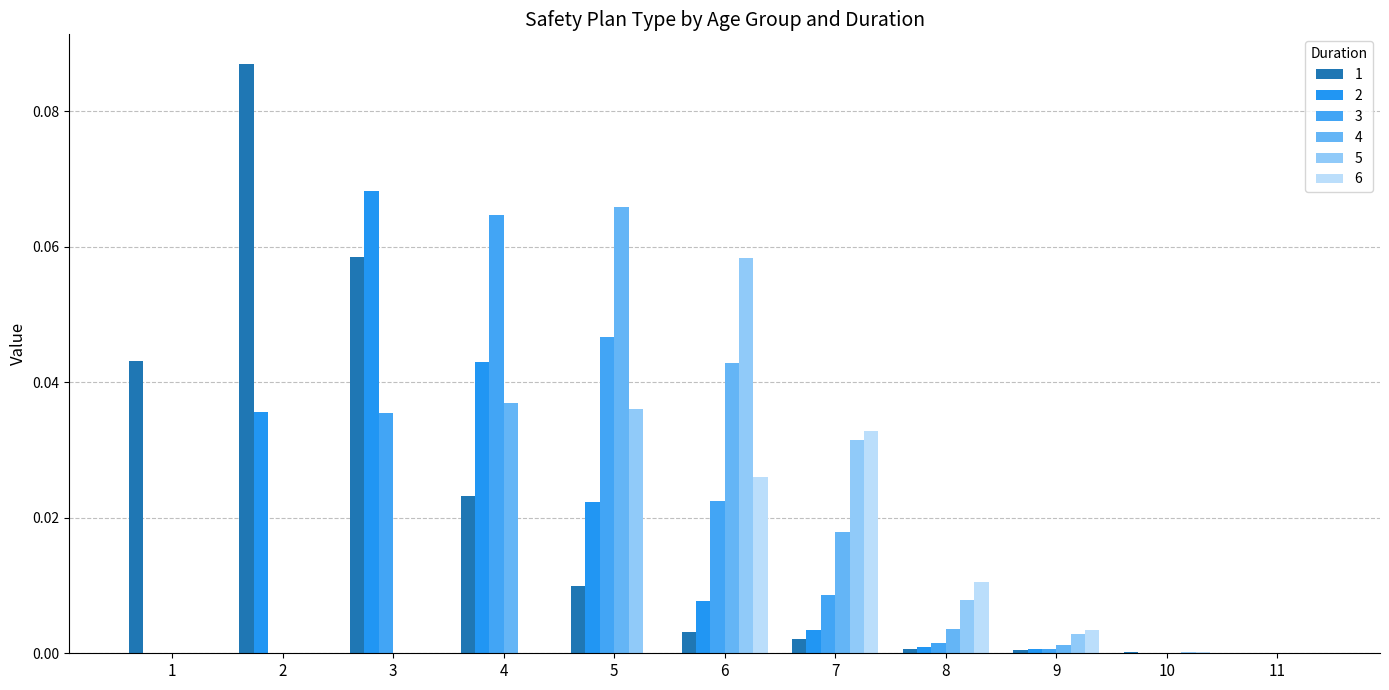

Is the value of 4 at 4 greater than the value of 2 at 8?

Yes